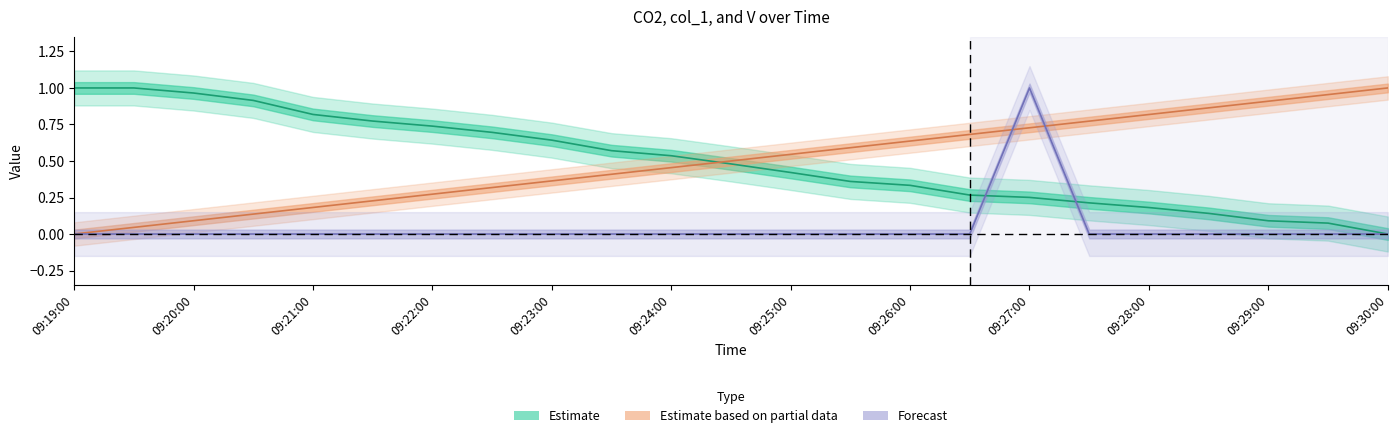

At 09:26:00, list the series in order from smallest to largest.

V, CO2, col_1